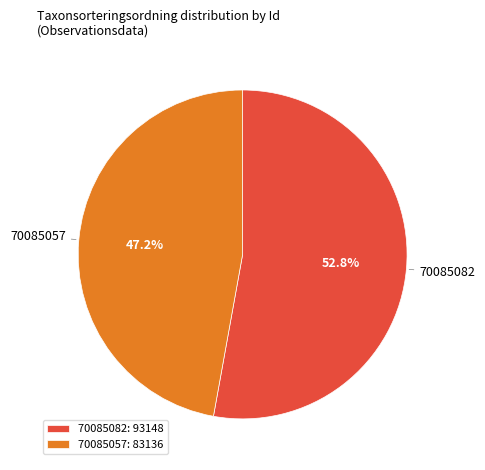

Which category has the biggest portion of the pie?

70085082